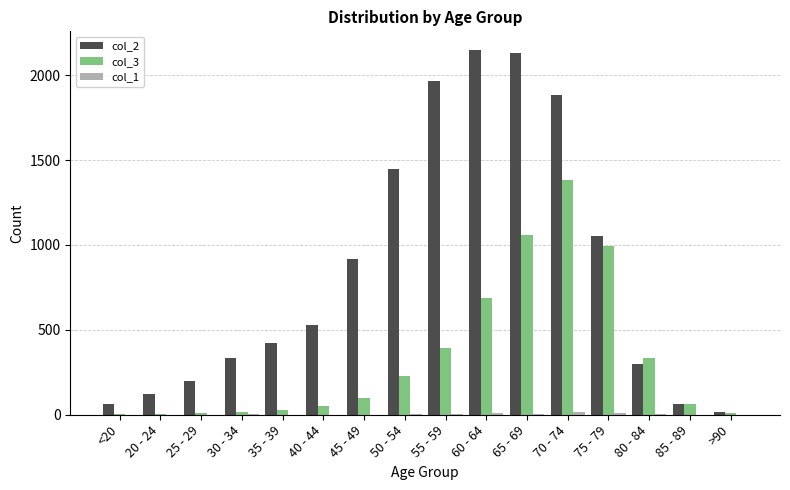

What is the maximum value shown in the chart?

2151